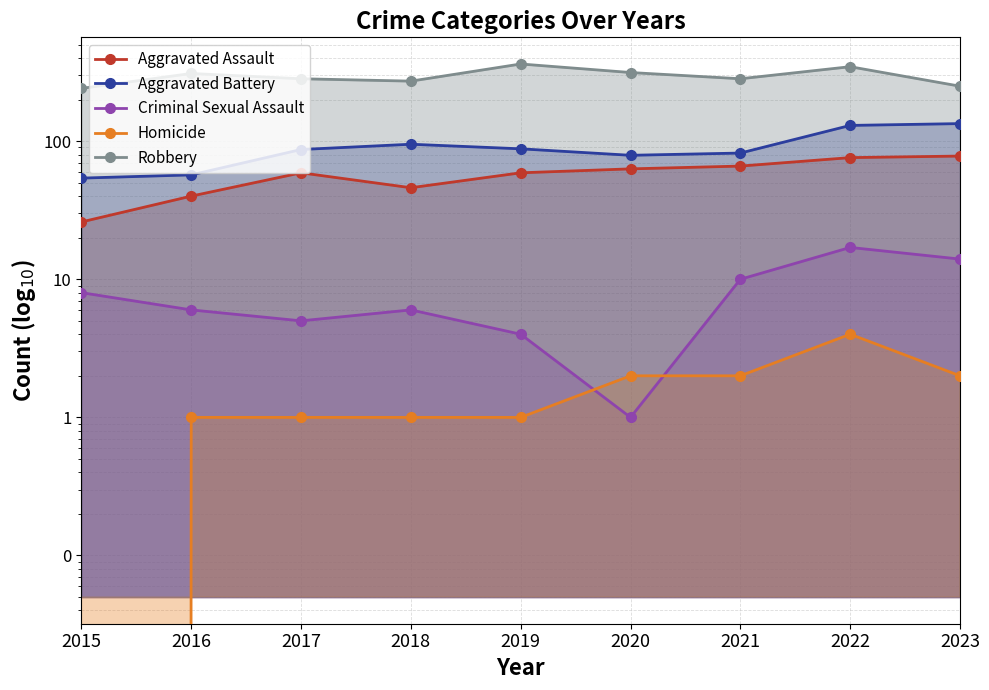

Reading left to right, what are all the values shown in this chart?

Aggravated Assault: 2015=26	2016=40	2017=59	2018=46	2019=59	2020=63	2021=66	2022=76	2023=78
Aggravated Battery: 2015=54	2016=57	2017=87	2018=95	2019=88	2020=79	2021=82	2022=130	2023=134
Criminal Sexual Assault: 2015=8	2016=6	2017=5	2018=6	2019=4	2020=1	2021=10	2022=17	2023=14
Homicide: 2015=0	2016=1	2017=1	2018=1	2019=1	2020=2	2021=2	2022=4	2023=2
Robbery: 2015=241	2016=309	2017=283	2018=272	2019=362	2020=314	2021=283	2022=346	2023=250